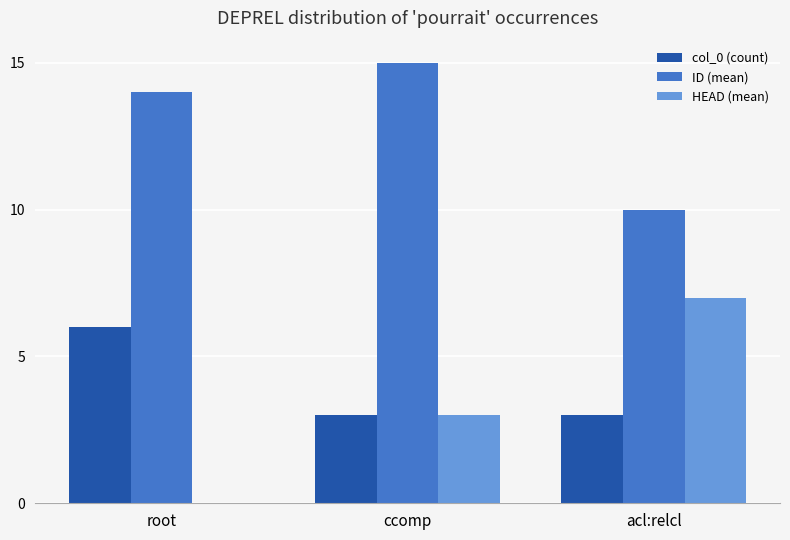

What is the average value of the HEAD (mean) series?

3